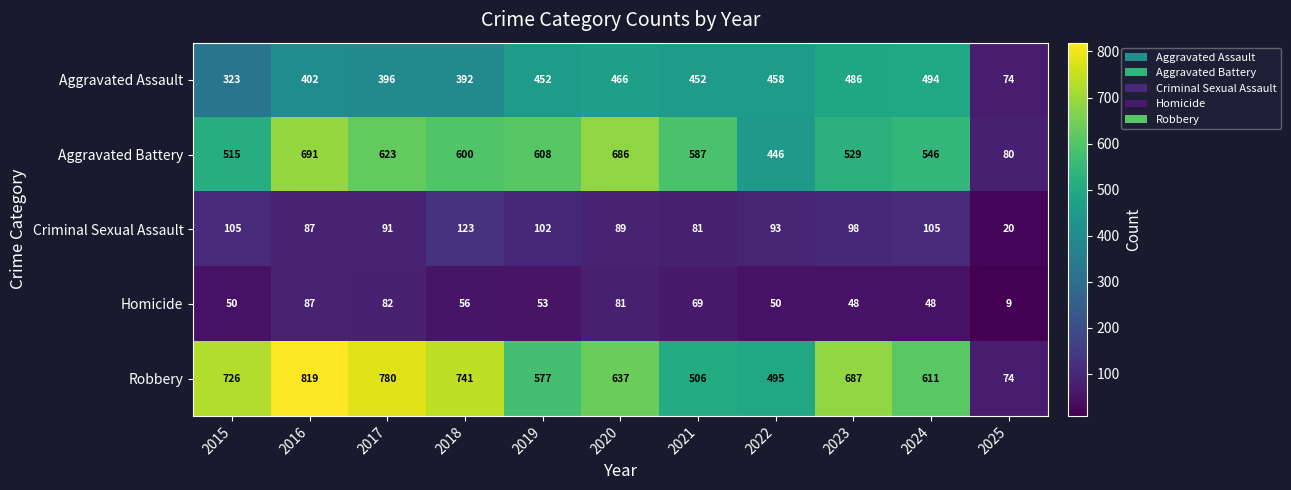

How many data points does each series have?

11